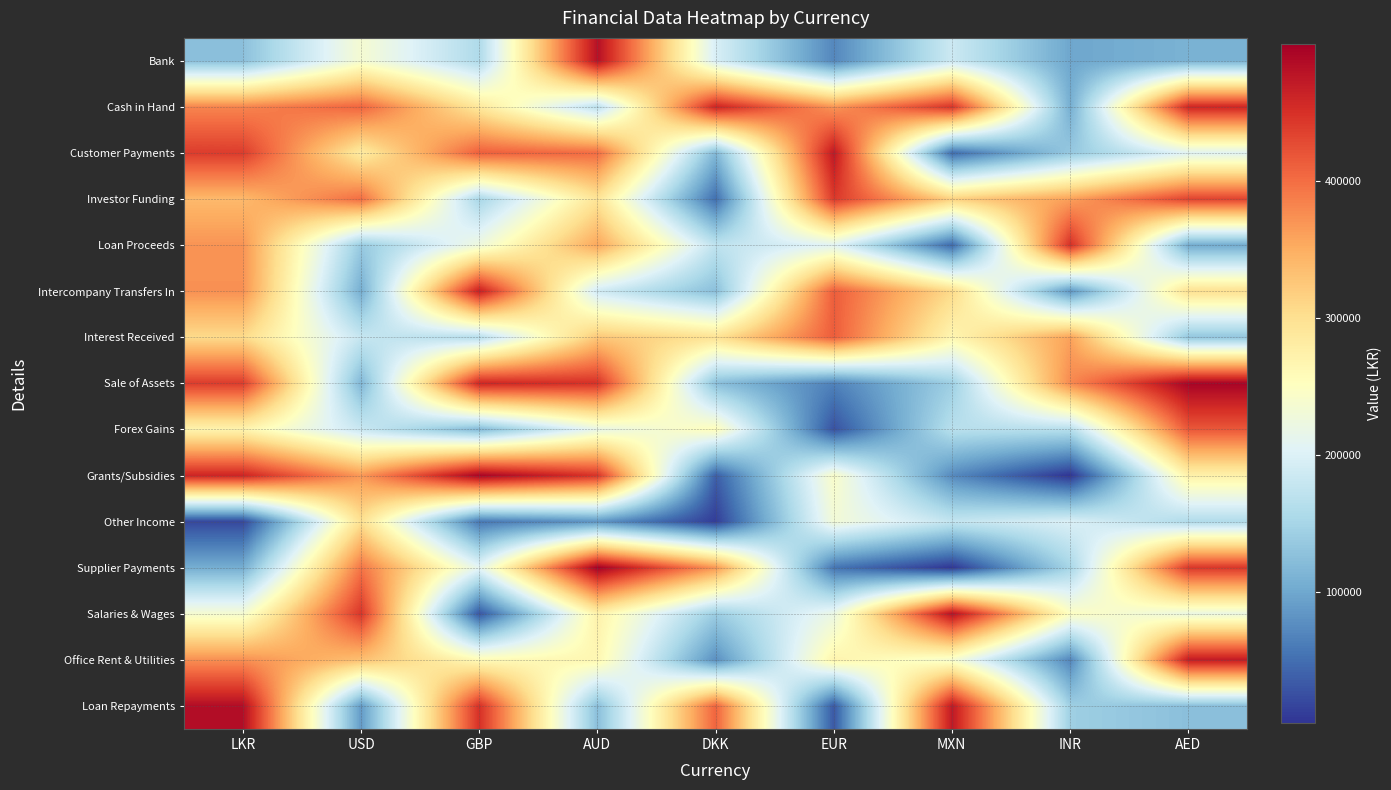

What is the greatest value displayed?

499863